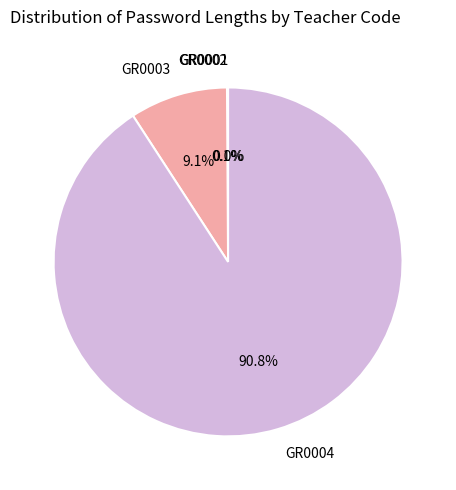

Is there a majority slice in this chart?

Yes